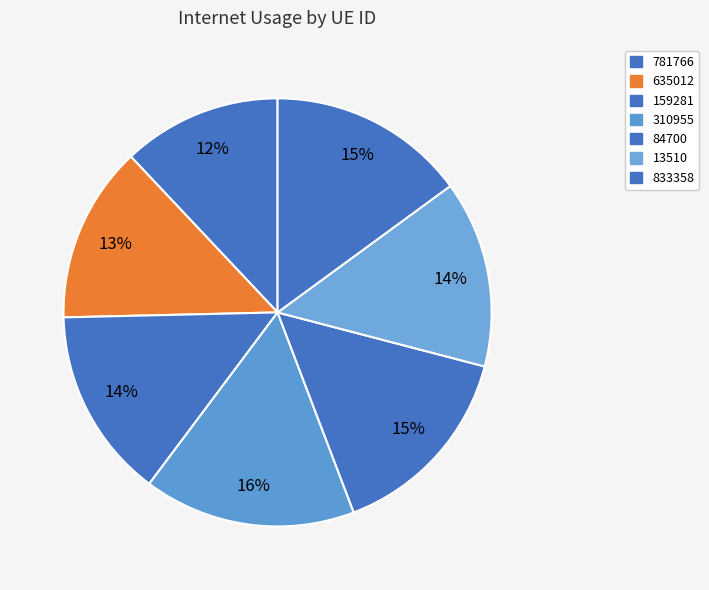

Which has a higher value, 635012 or 310955?

310955